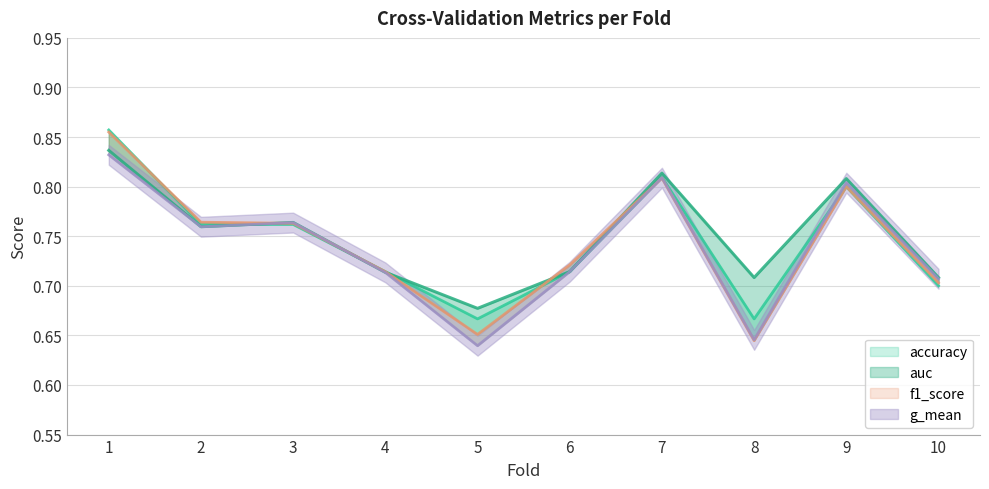

The value of accuracy at 2 is 0.5. True or false?

False